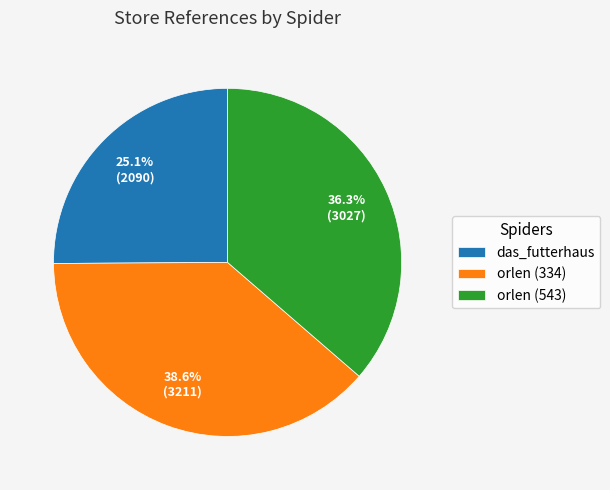

To the nearest percent, what is the average slice percentage?

33%